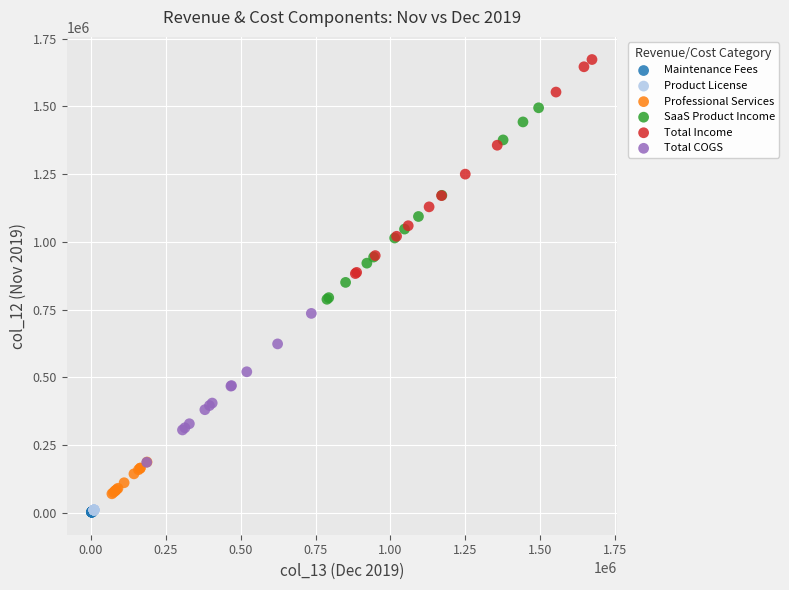

What are all the series names shown in the legend?

Maintenance Fees, Product License, Professional Services, SaaS Product Income, Total Income, Total COGS